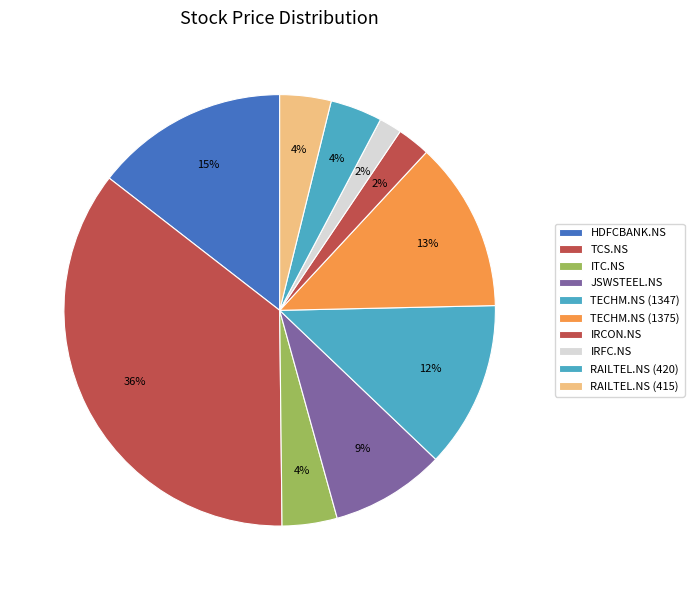

Is the sum of ITC.NS and JSWSTEEL.NS greater than half?

No